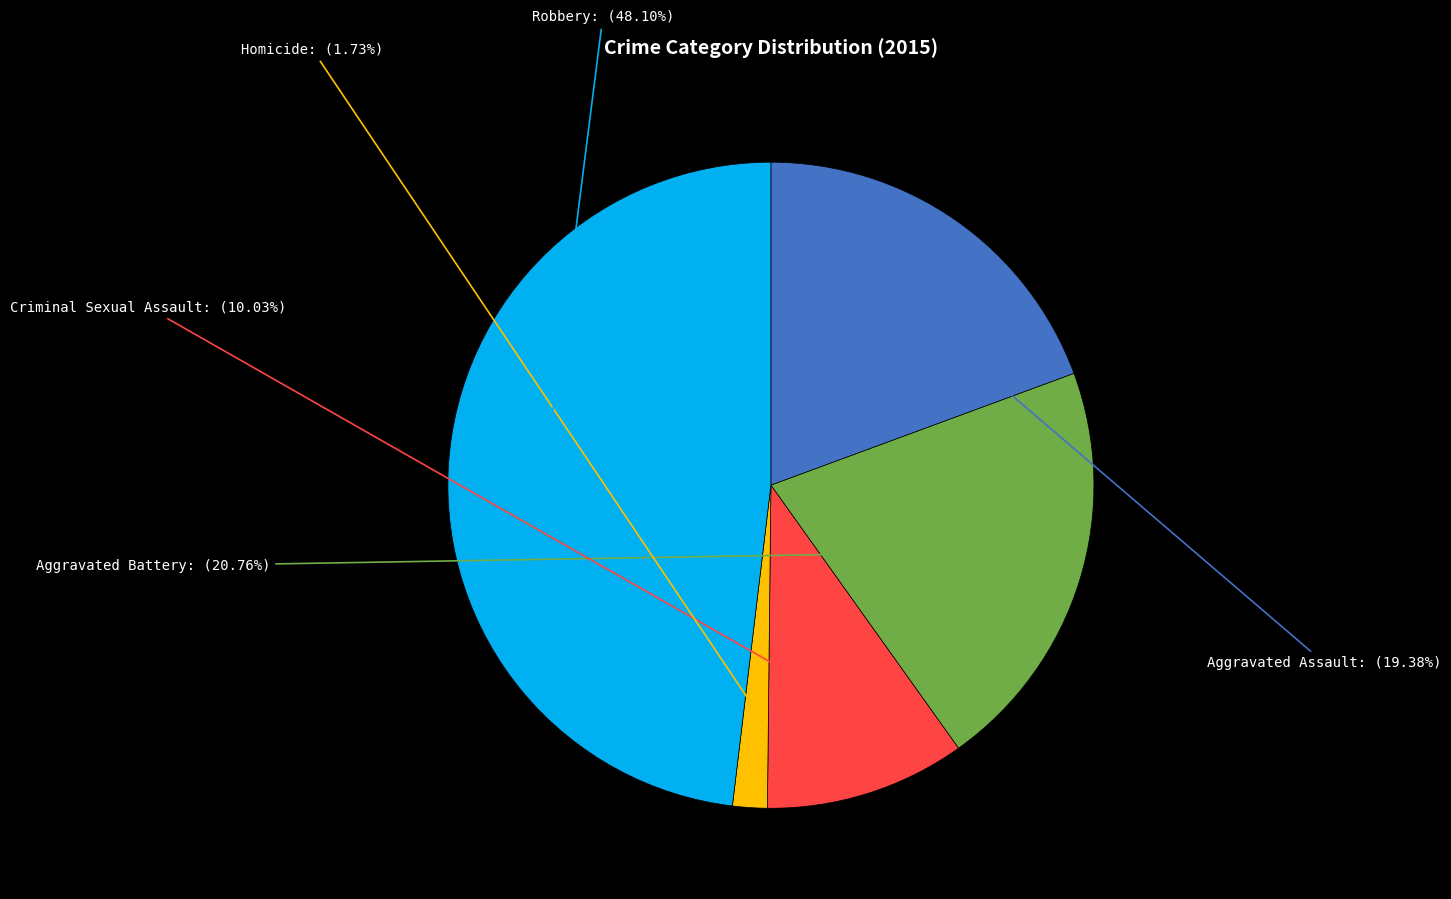

Does Aggravated Assault account for over 50% of the chart?

No